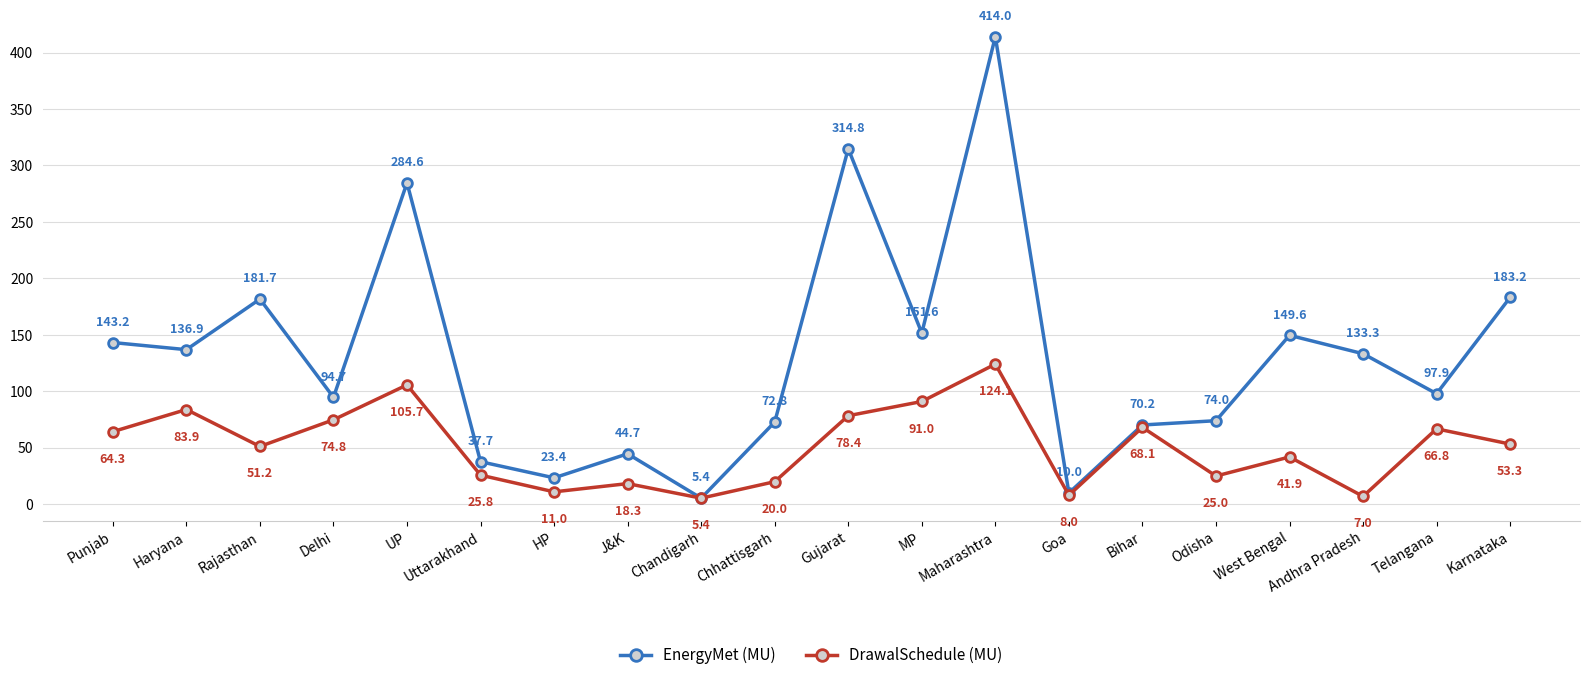

What is the difference between the second highest and second lowest values in the DrawalSchedule (MU) series?

98.7